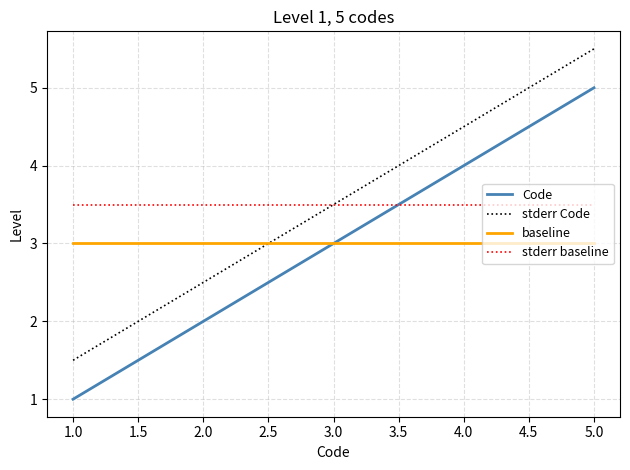

Reading right to left, extract all data points from this chart.

Code: 5.0	4.0	3.0	2.0	1.0
stderr Code: 5.5	4.5	3.5	2.5	1.5
baseline: 3.0	3.0	3.0	3.0	3.0
stderr baseline: 3.5	3.5	3.5	3.5	3.5